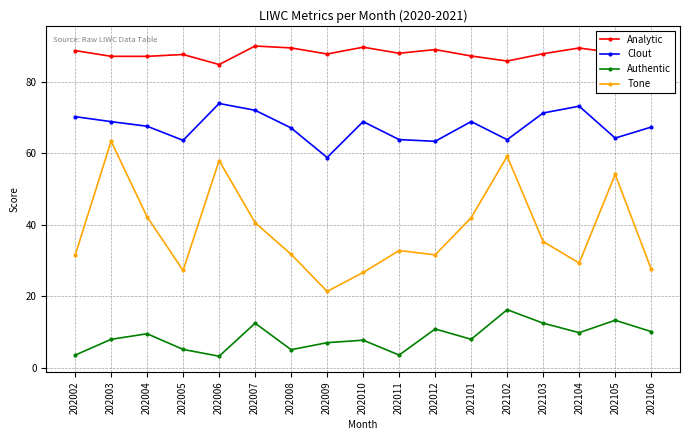

What is the total value across all series at 202010?

192.8